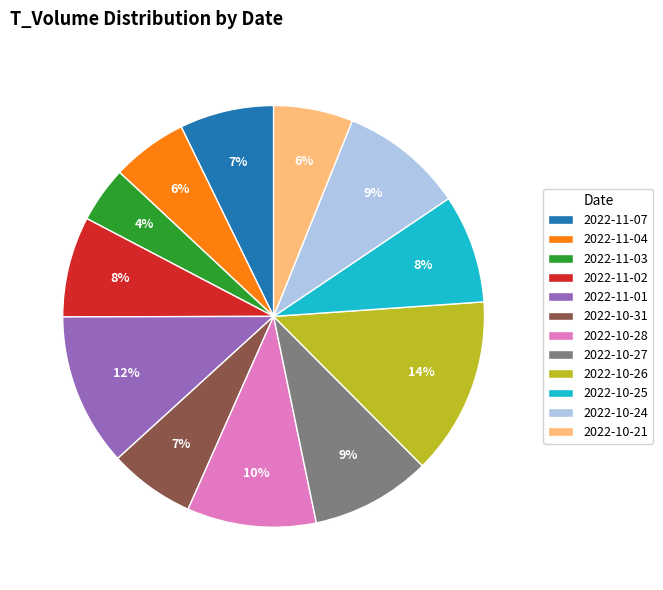

Is there any slice that represents more than half of the pie?

No